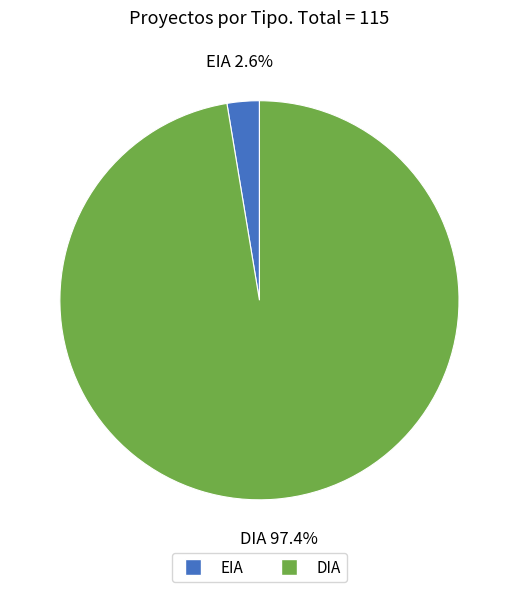

Between EIA and DIA, which is larger?

DIA